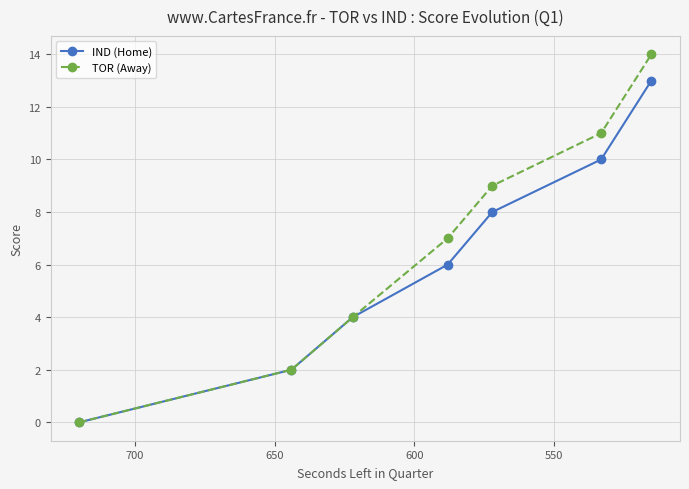

What are all the series names shown in the legend?

IND (Home), TOR (Away)